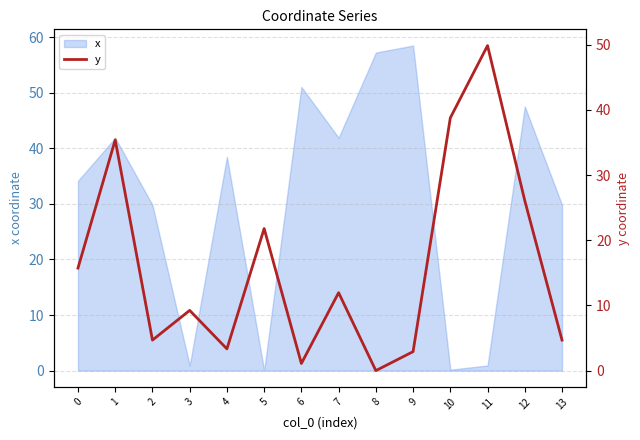

The x series shows 51.0 at 6. True or false?

True